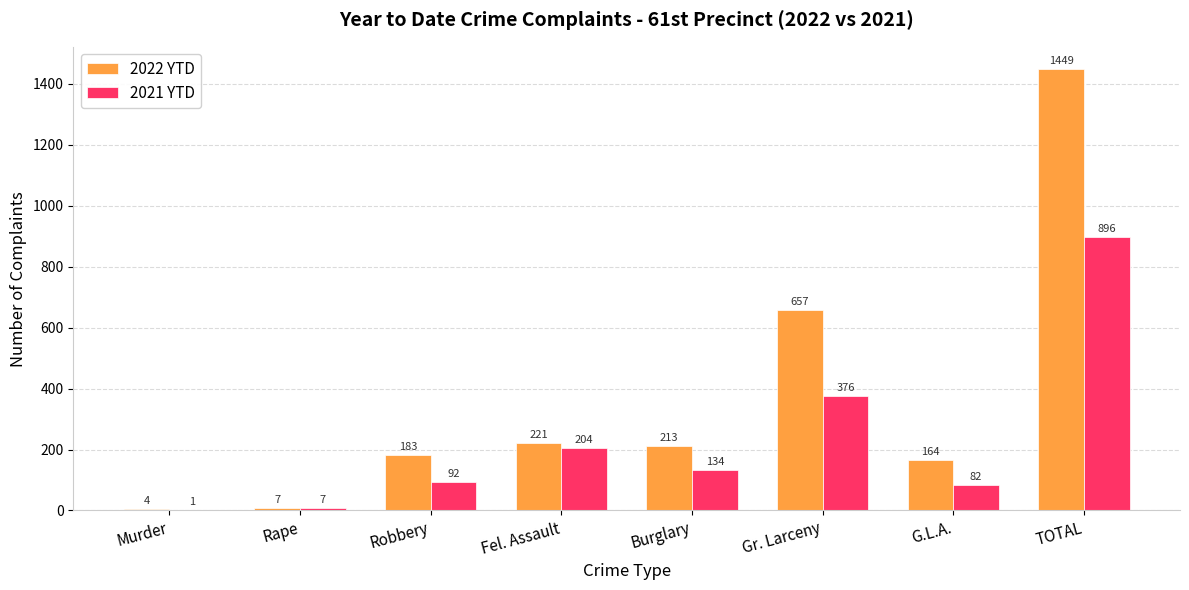

Reading left to right, transcribe all the data shown in this chart.

2022 YTD: Murder=4	Rape=7	Robbery=183	Fel. Assault=221	Burglary=213	Gr. Larceny=657	G.L.A.=164	TOTAL=1449
2021 YTD: Murder=1	Rape=7	Robbery=92	Fel. Assault=204	Burglary=134	Gr. Larceny=376	G.L.A.=82	TOTAL=896